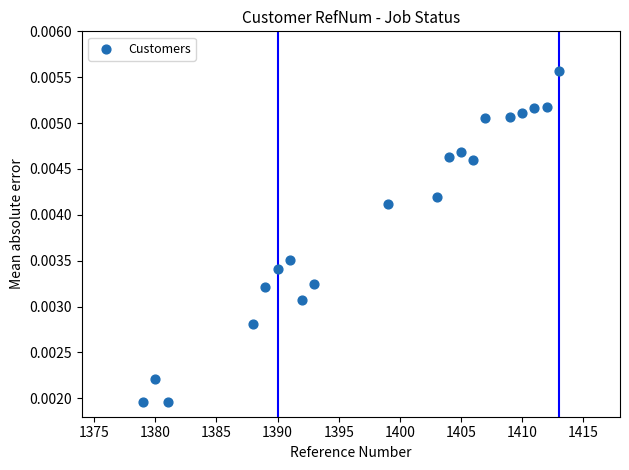

What is the range of X values (max minus min)?

34.0